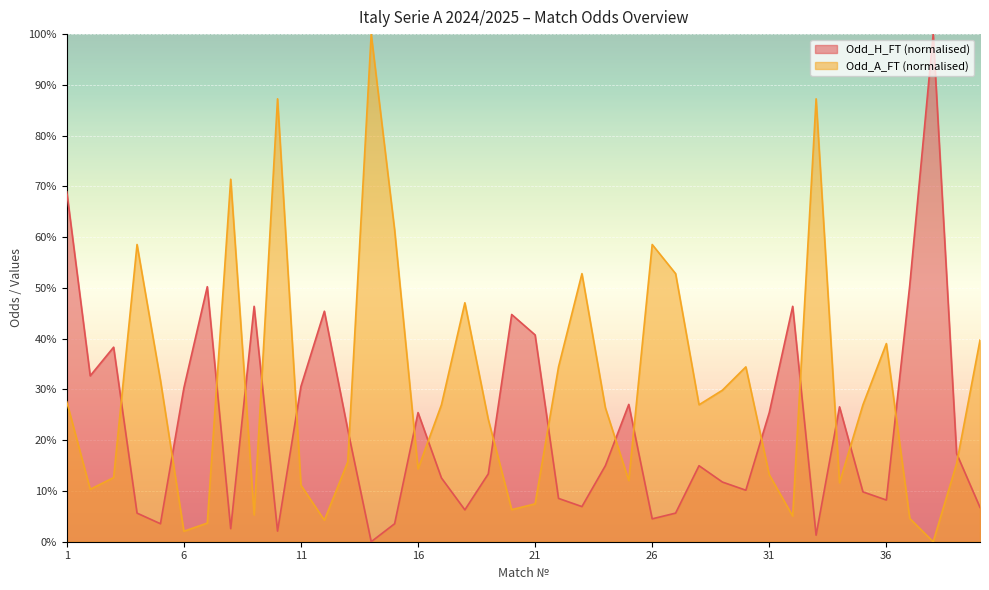

At how many categories does at least one series exceed 53?

9